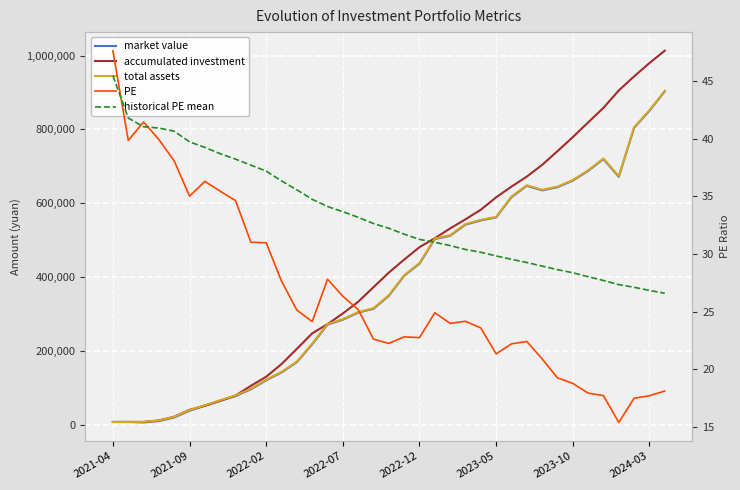

Which series has the widest spread of values?

accumulated investment